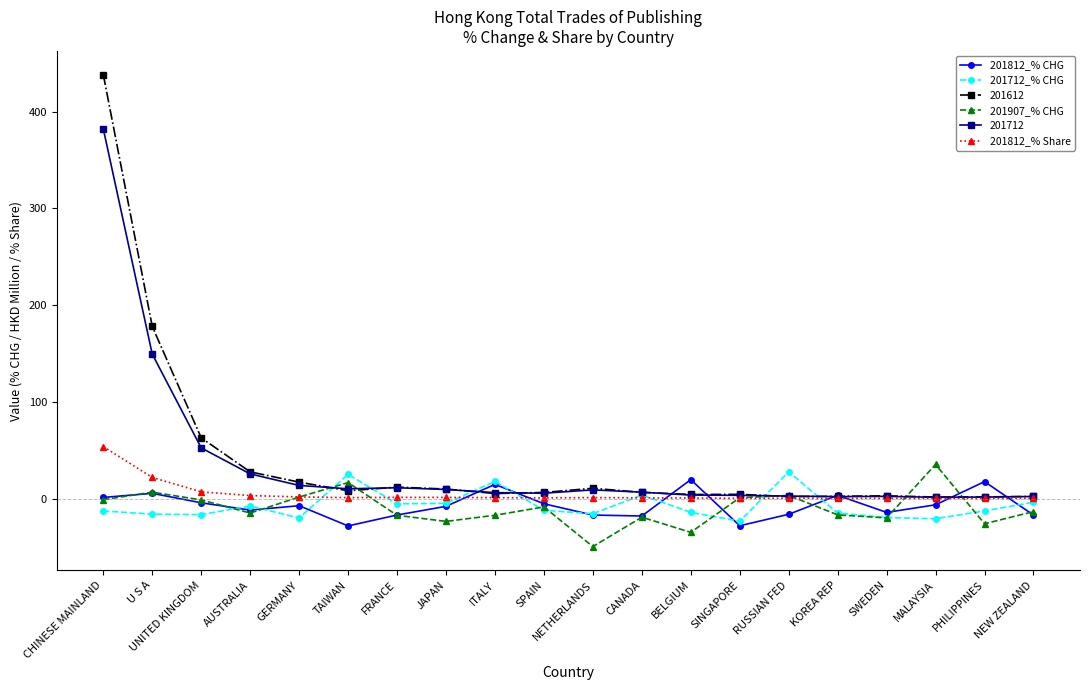

At which category is the sum across all series the highest?

CHINESE MAINLAND